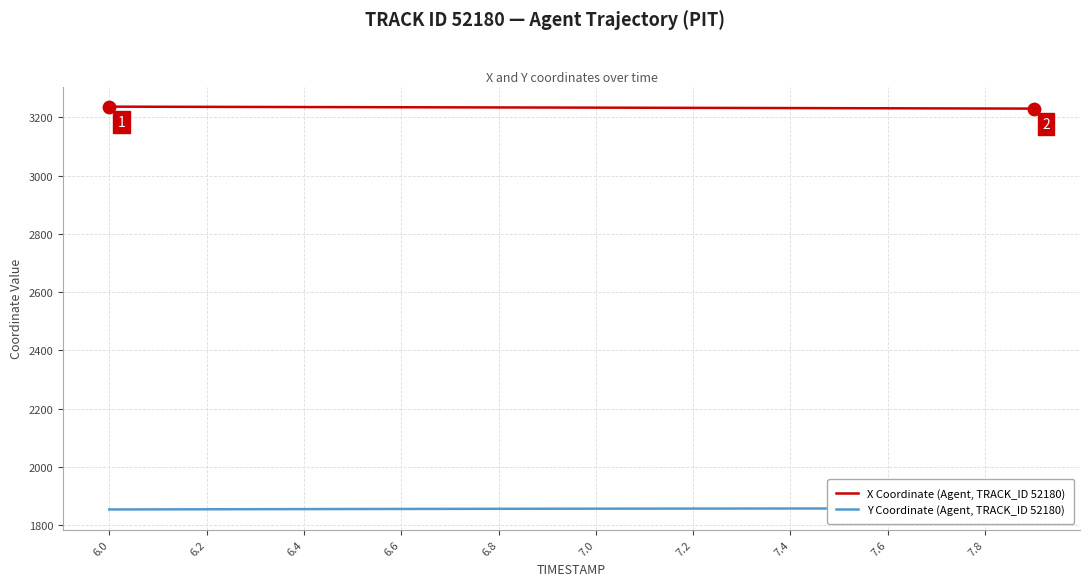

What is the total value across all series at 6.0?

5090.3